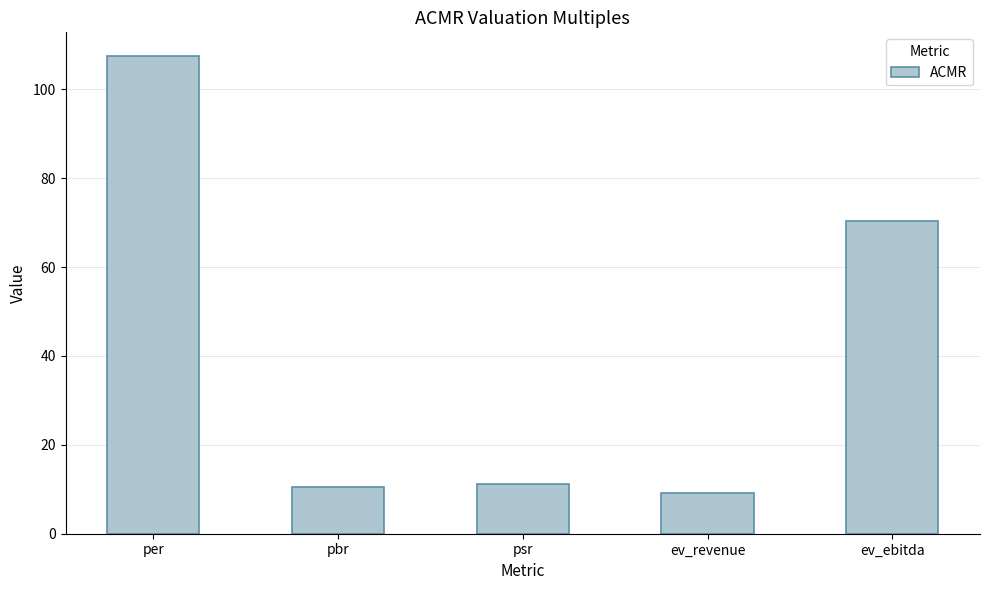

Which label corresponds to the largest value in the chart?

per